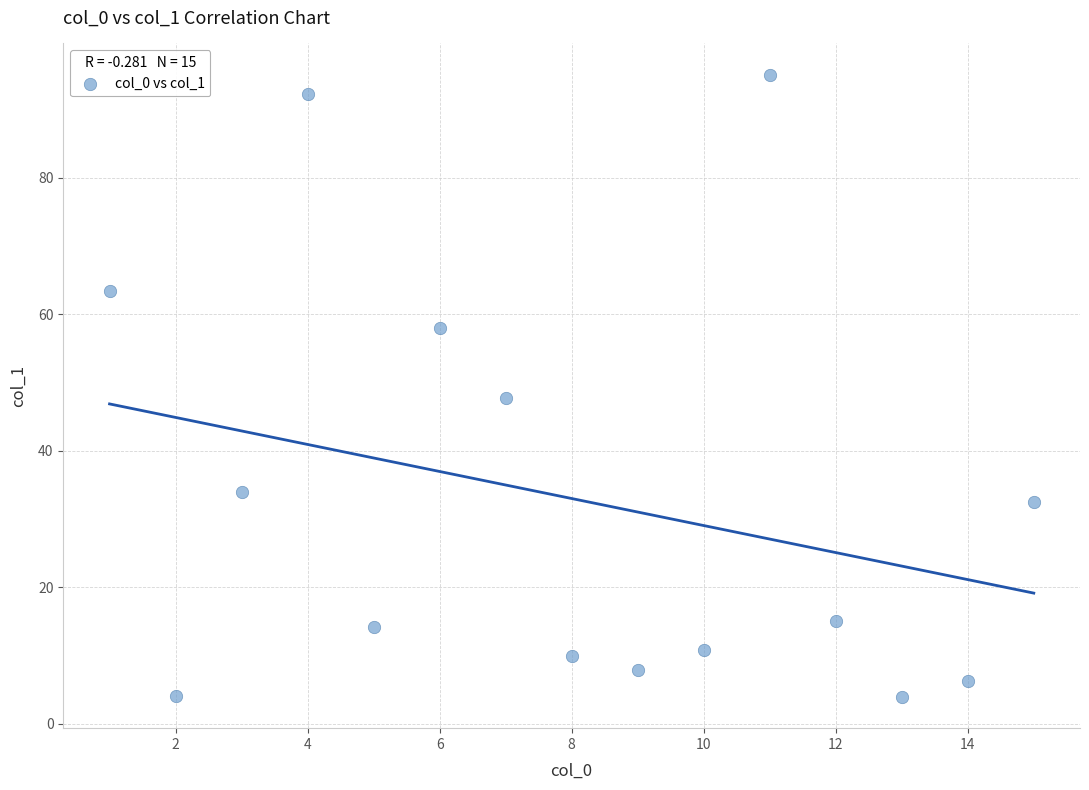

What Y value in the scatter plot is closest to 49?

47.7